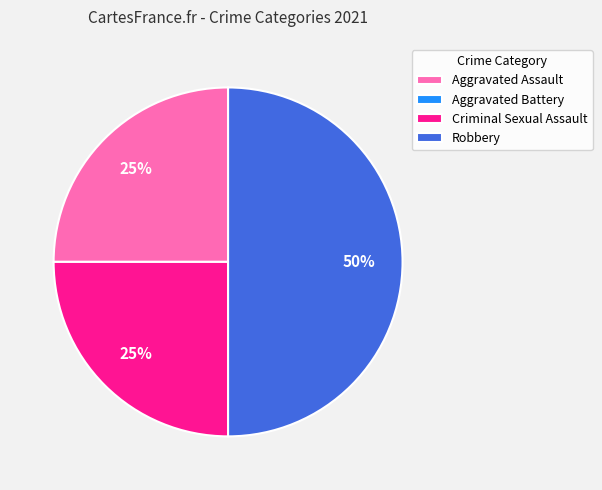

Does Aggravated Assault account for over 50% of the chart?

No